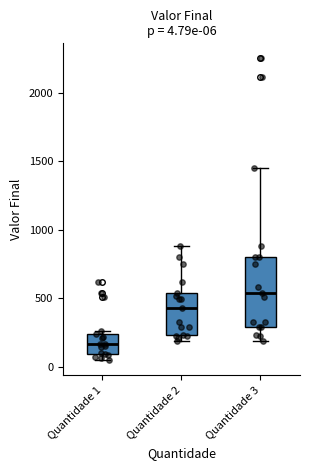

Comparing the boxes themselves (not the whiskers), which one is the tallest?

Quantidade 3